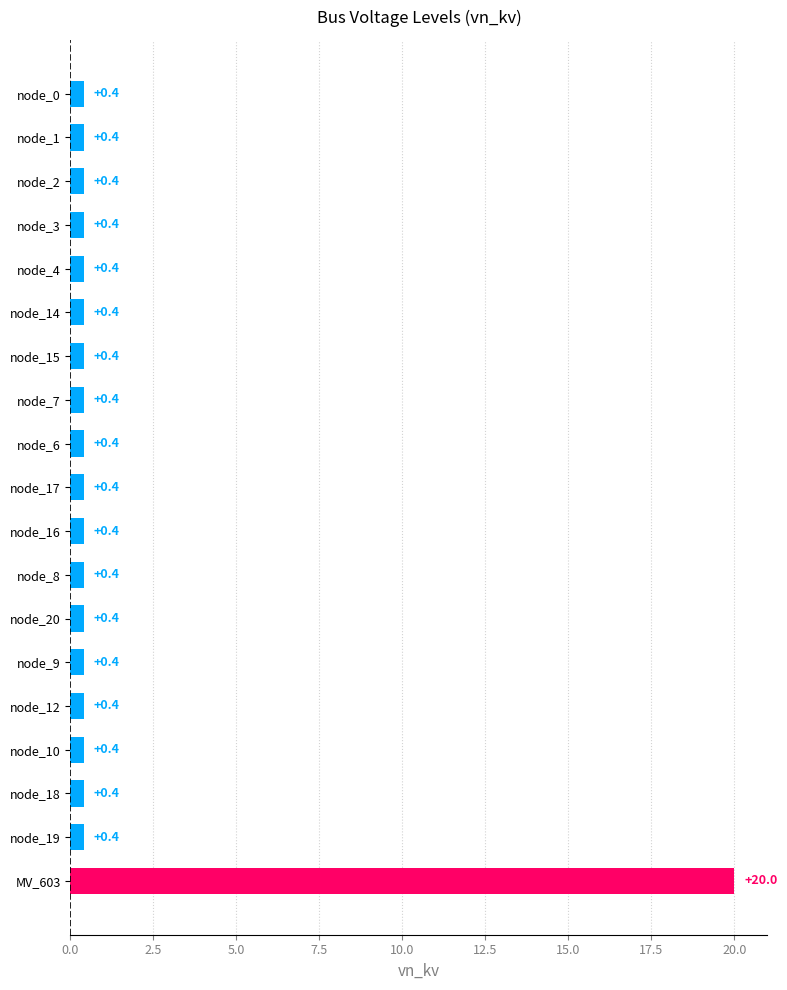

What is the label of the 18th bar from the bottom?

node_1